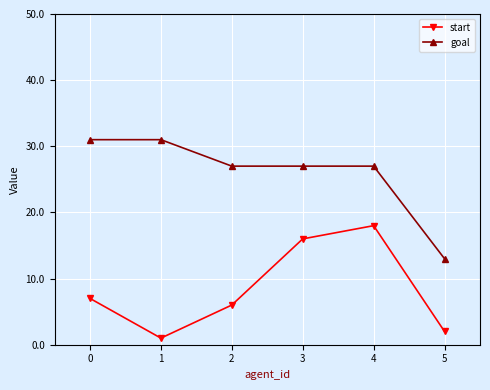

Is it true that start equals 26 at 3?

False